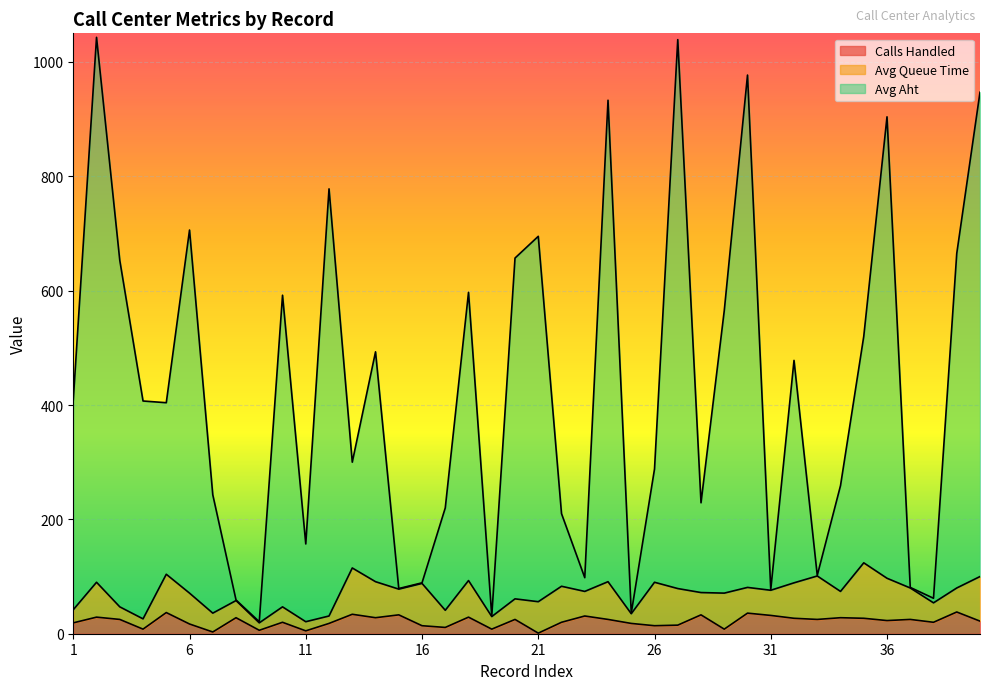

What is the maximum value for Calls Handled?

38